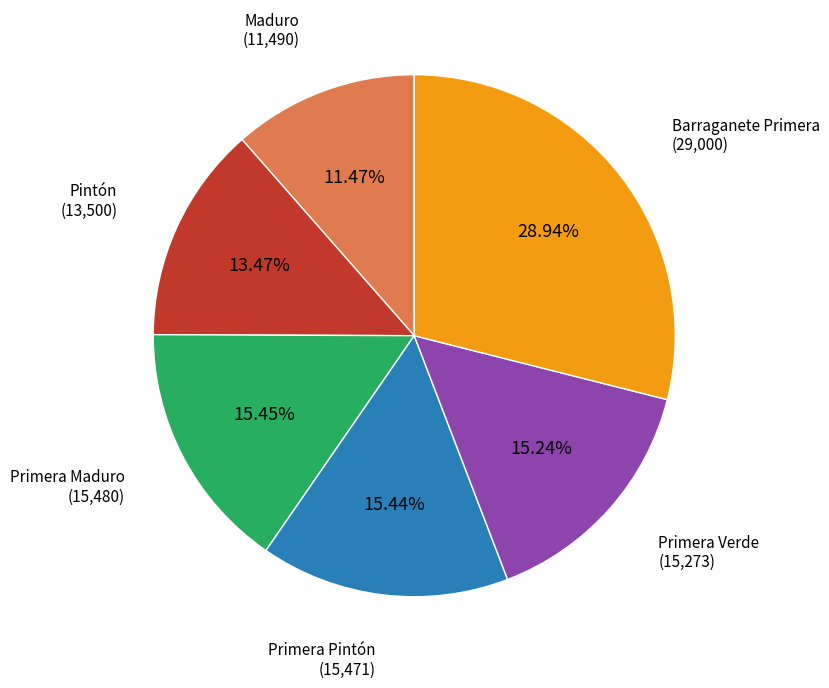

Is there a majority slice in this chart?

No